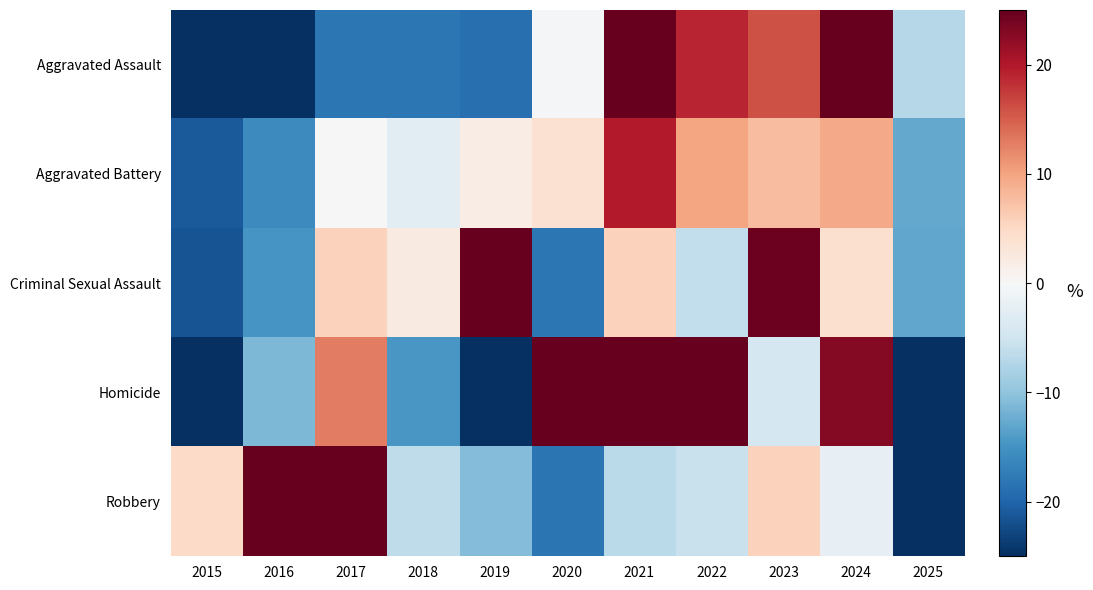

What is the difference between the highest and lowest values at 2015?

53.5